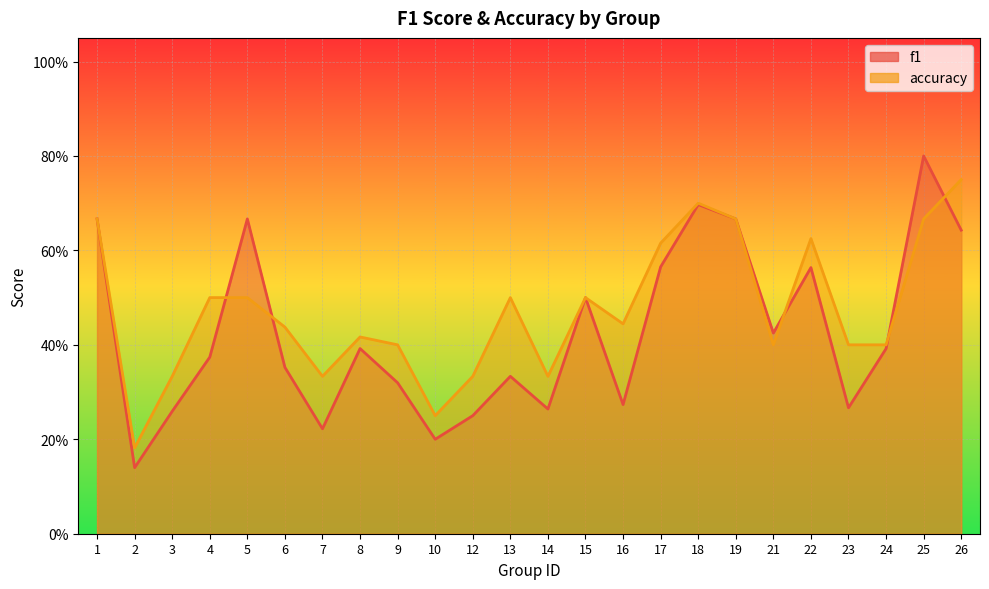

How many interior local valleys does the accuracy series have?

6